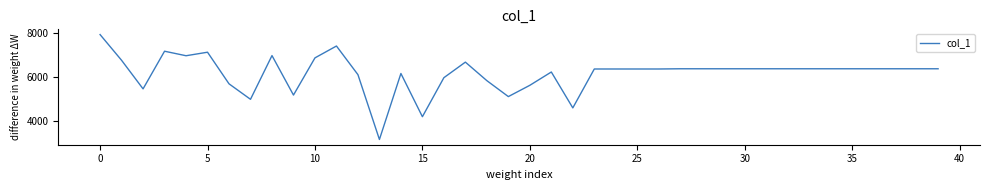

How many lines are shown in the chart?

1